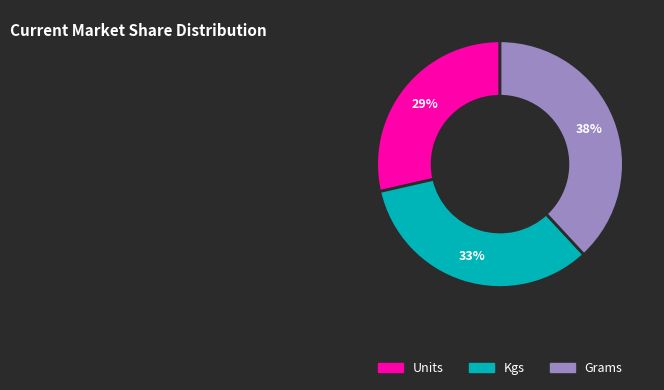

To the nearest percent, what percentage of the pie is Grams?

38%